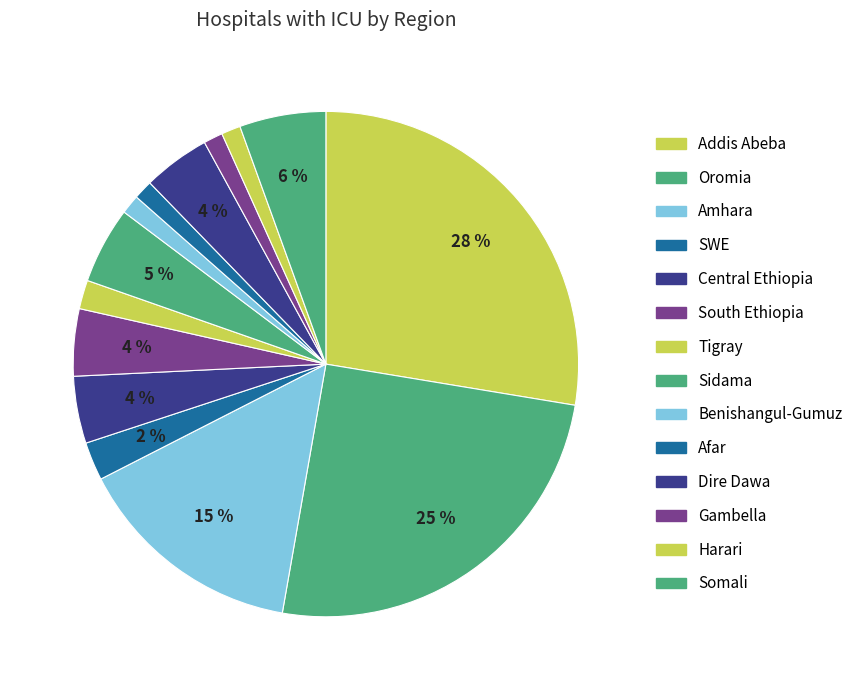

To the nearest percent, what is the average slice percentage?

7%